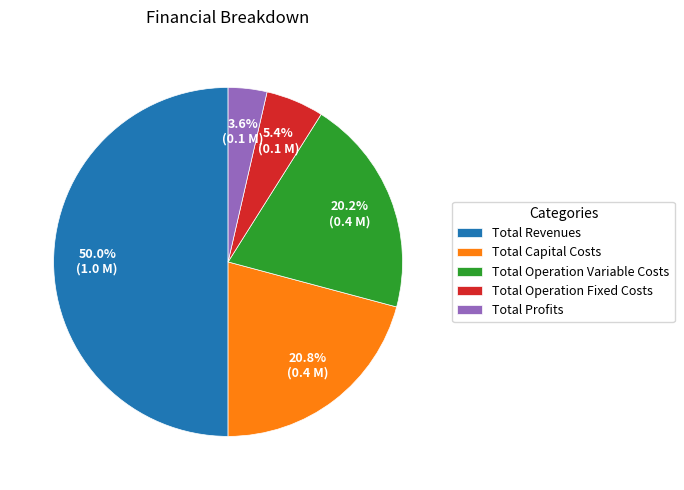

What percentage do Total Operation Variable Costs and Total Profits together represent?

23.8%